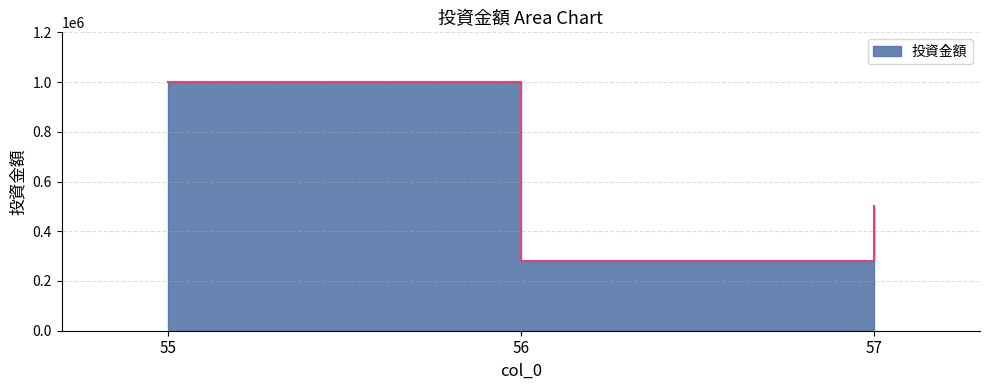

The chart shows a value of 439871 at 56. True or false?

False